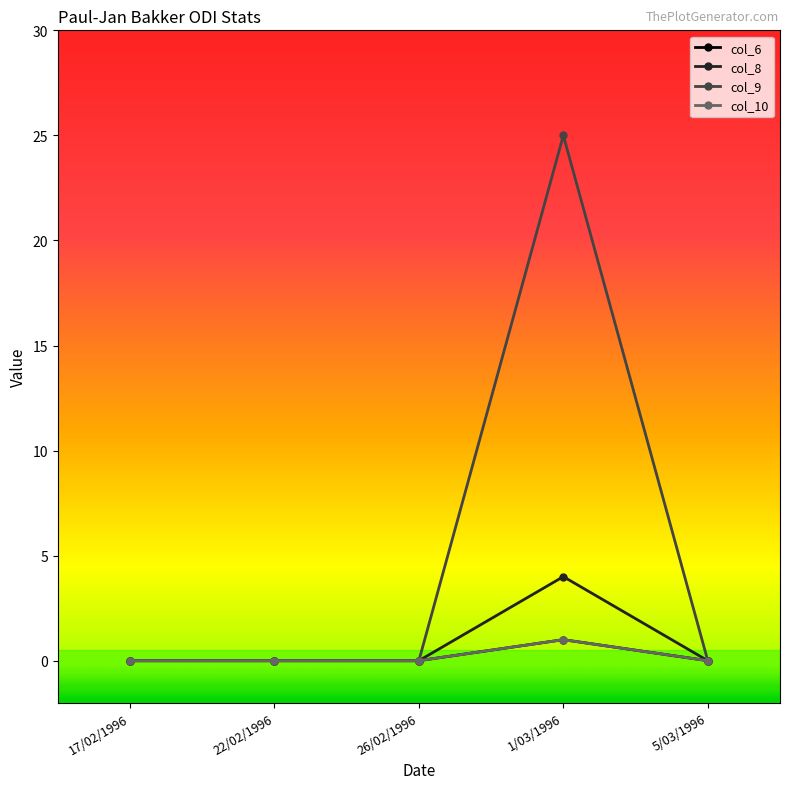

True or false: col_10 and col_8 cross at least once.

False